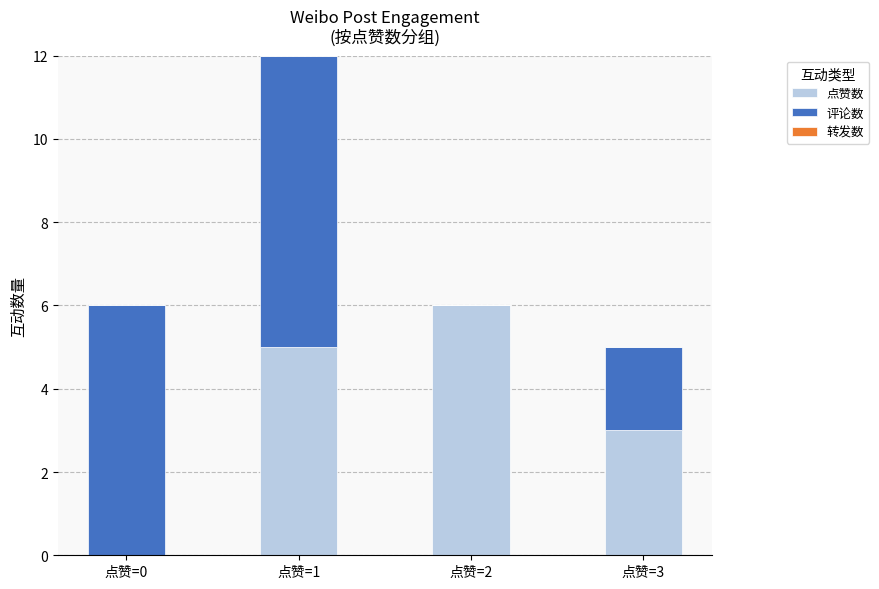

How many series are shown in this chart?

2